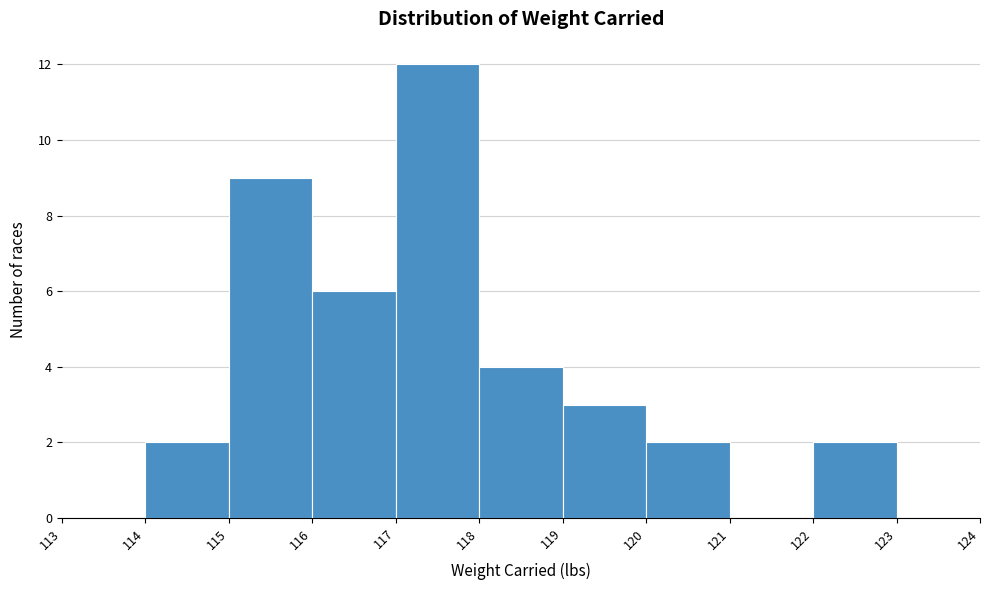

Over which range of the x-axis is the bar tallest?

117 to 118